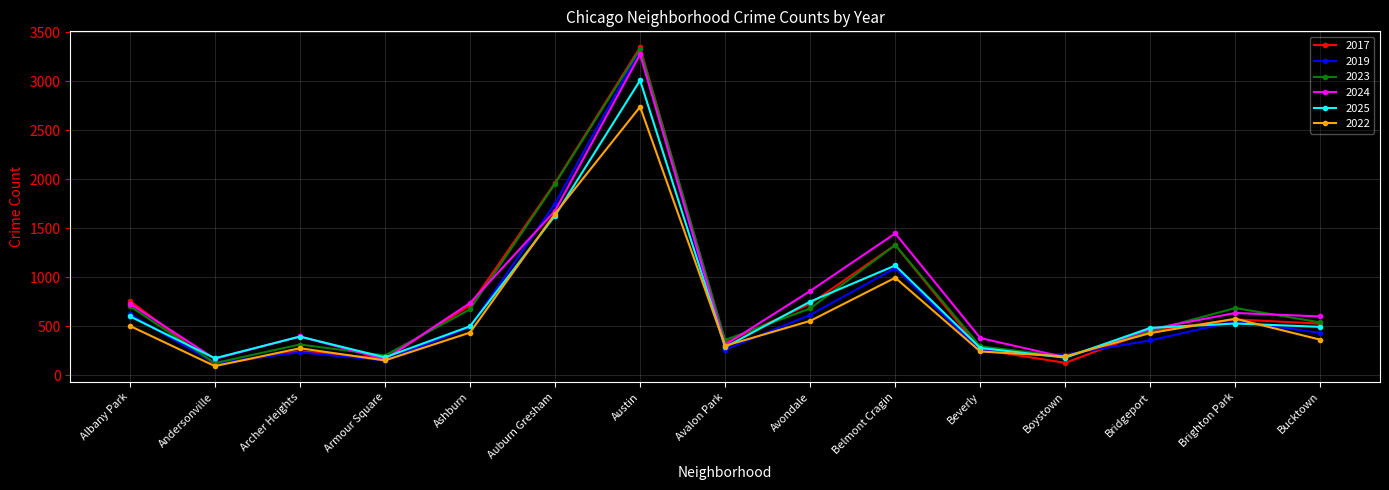

At which category does 2024 reach its first local valley?

Andersonville